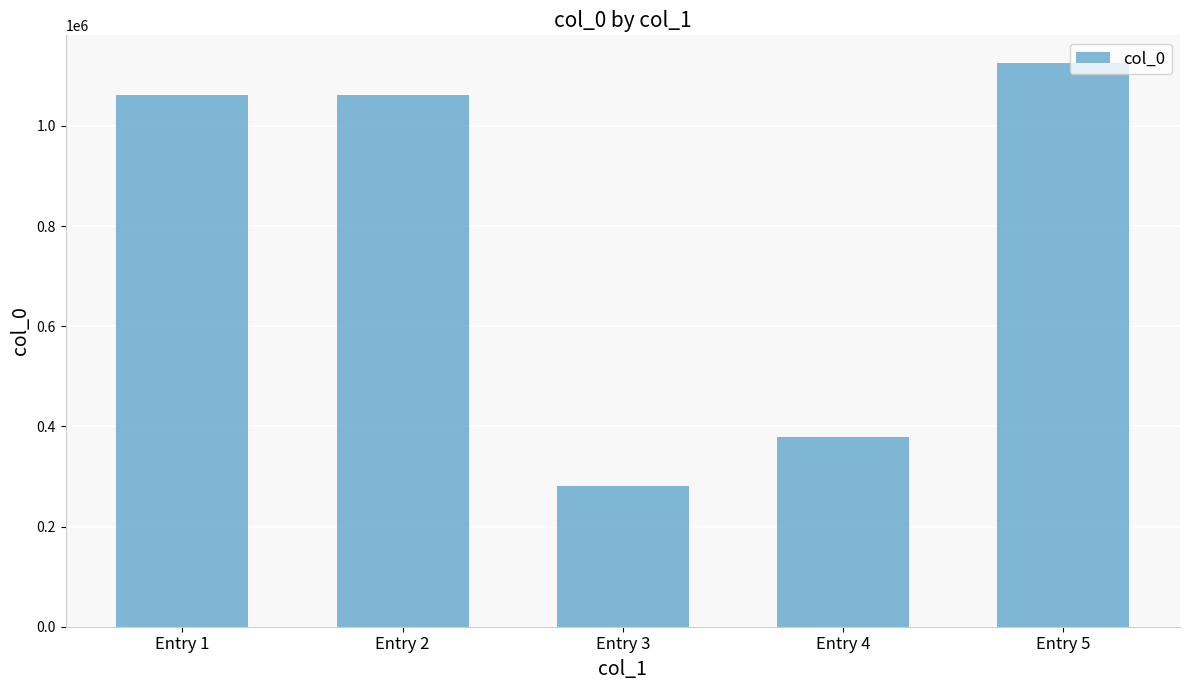

At which label does the data first exceed 1061250?

Entry 1